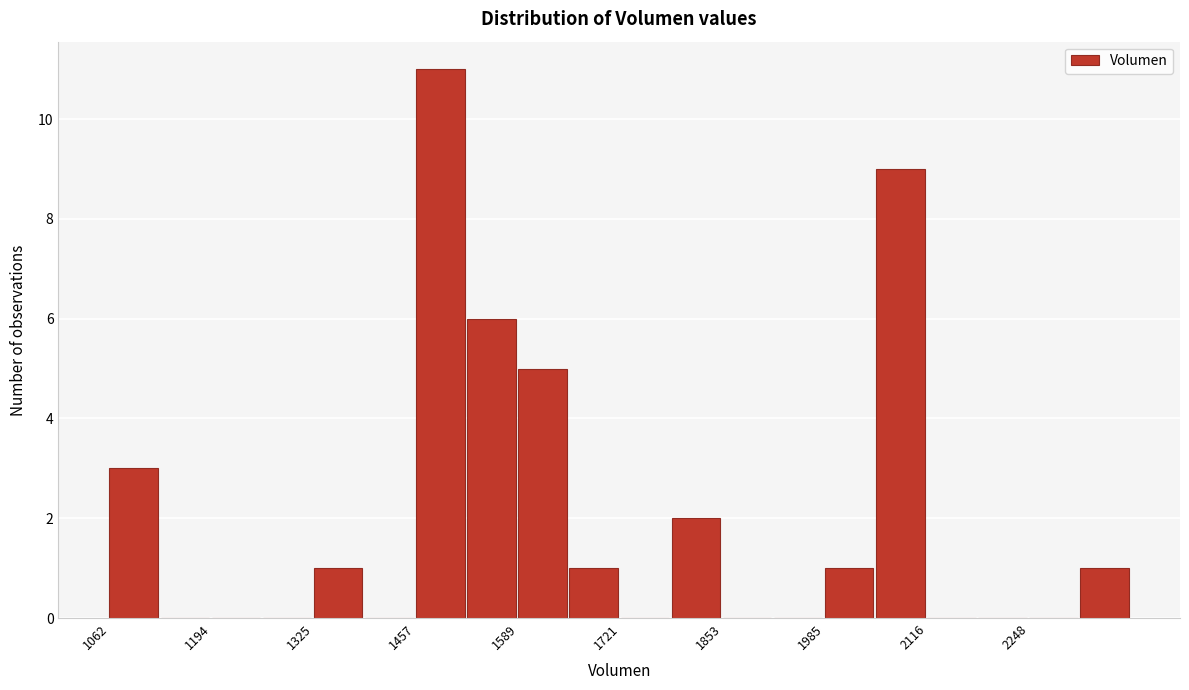

Around what value on the x-axis is the tallest bar? Give the approximate position of its centre, as read against the axis.

1480